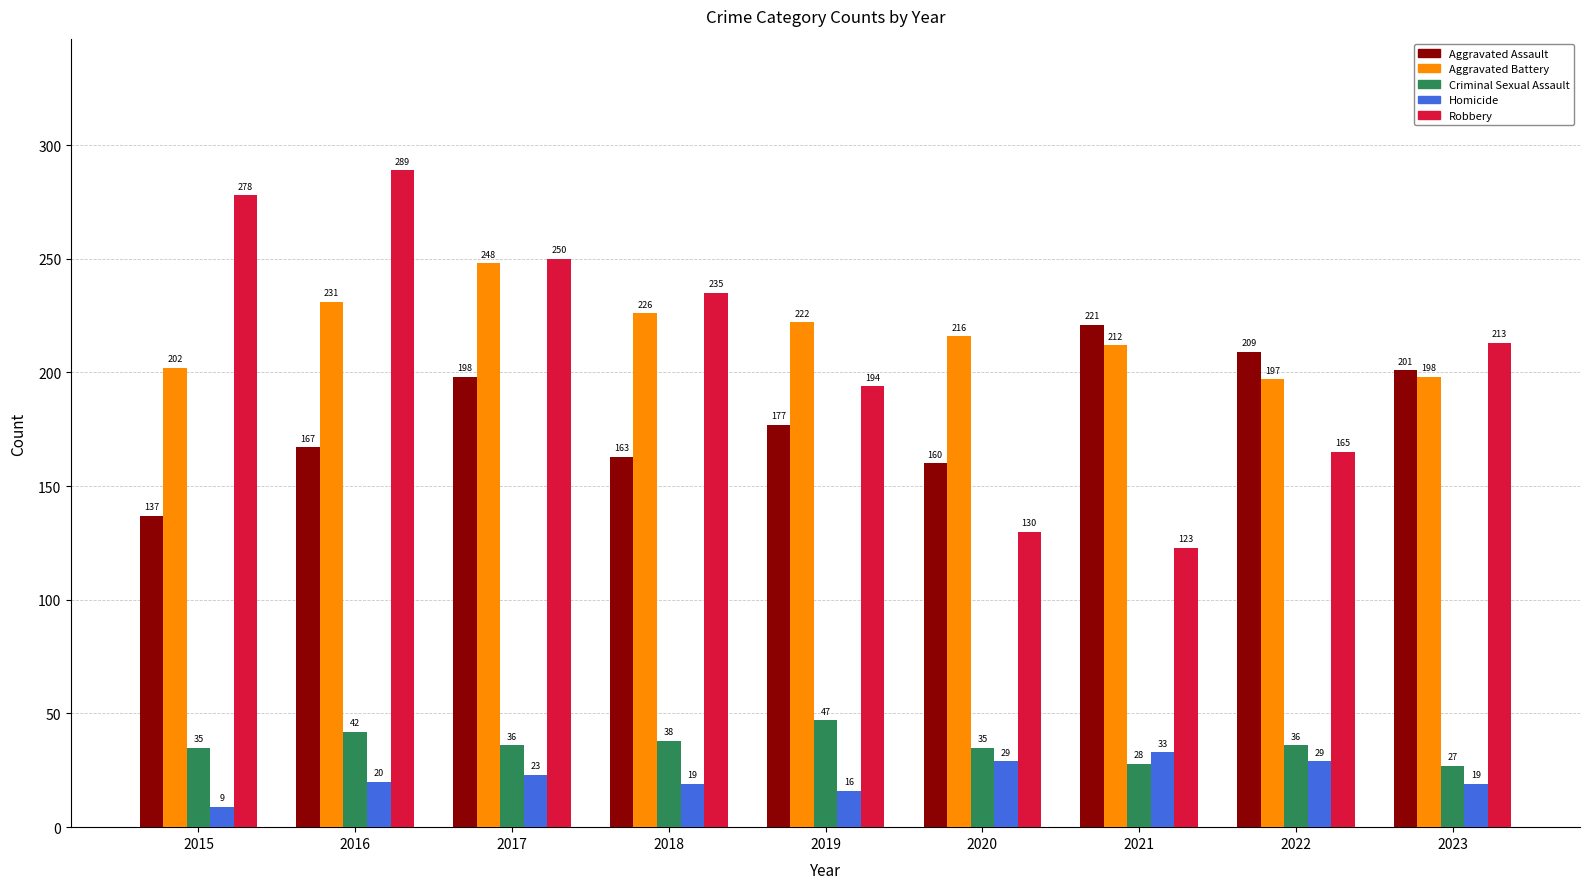

What is the sum of the Homicide values at 2018 and 2015?

28